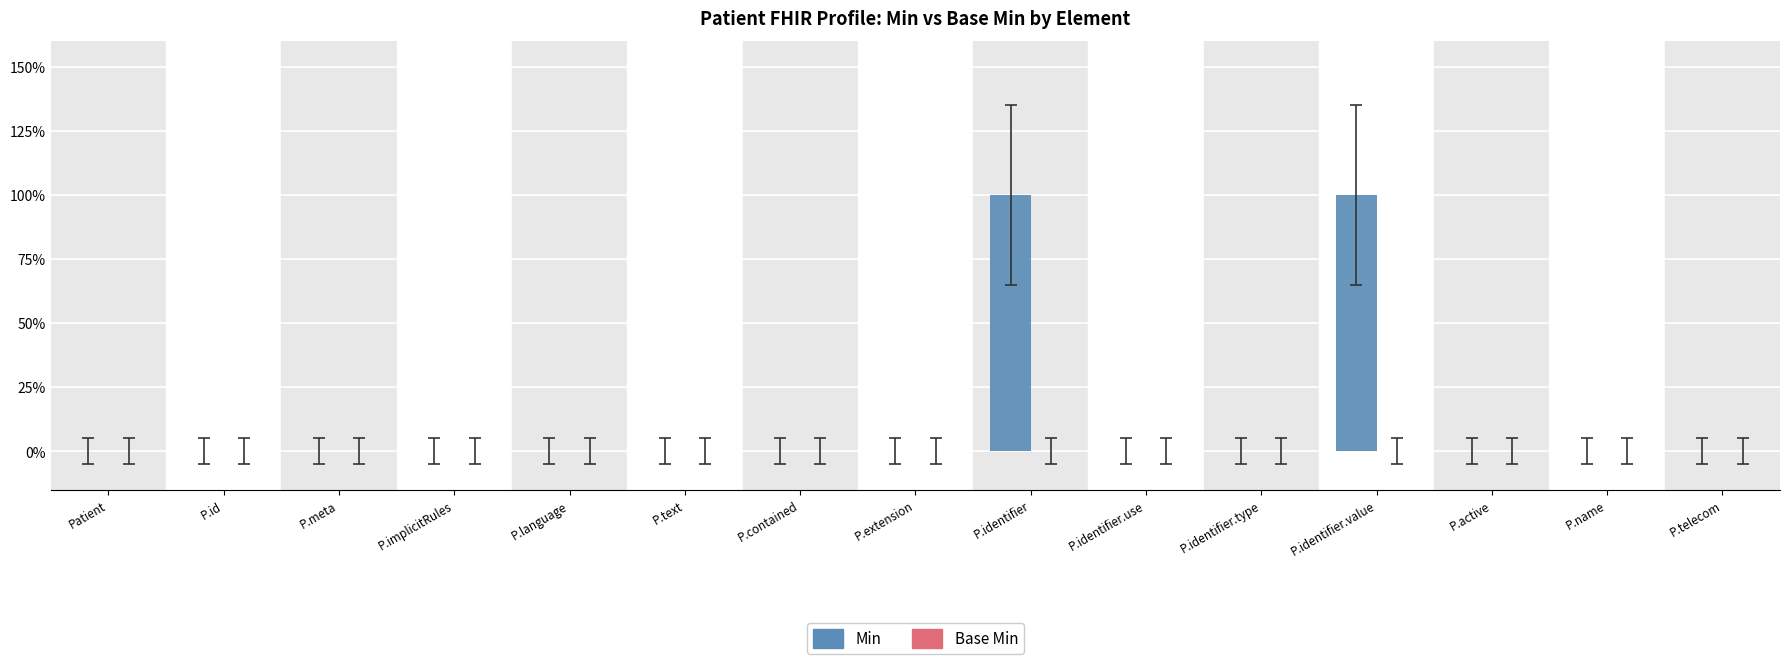

Reading left to right, list all the values displayed in this chart.

Min: 0	0	0	0	0	0	0	0	1	0	0	1	0	0	0
Base Min: 0	0	0	0	0	0	0	0	0	0	0	0	0	0	0